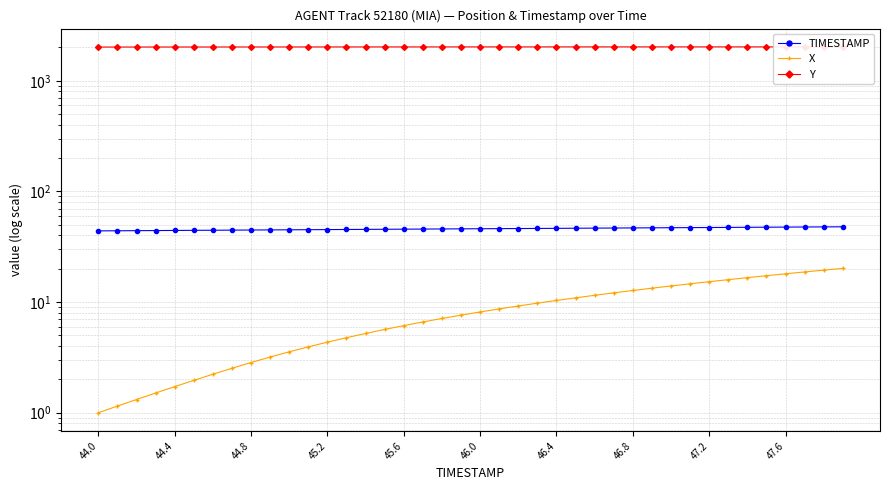

How many data points does each series have?

40